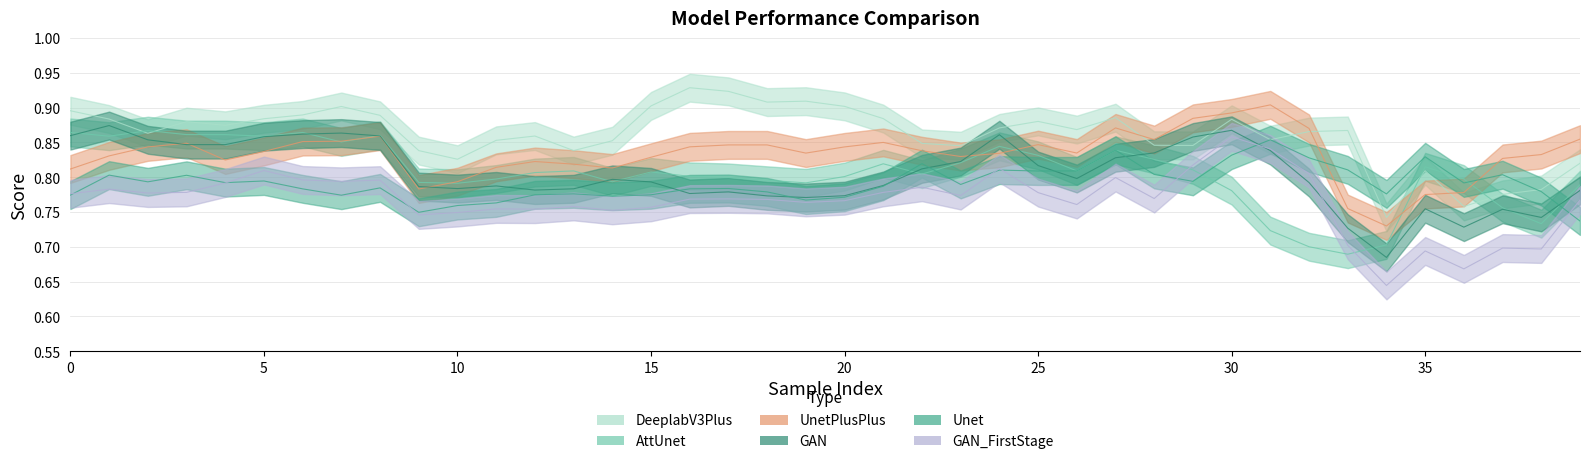

At 26, list the series in order from smallest to largest.

GAN_FirstStage, GAN, AttUnet, Unet, UnetPlusPlus, DeeplabV3Plus